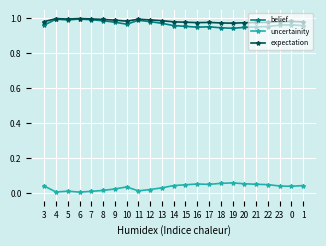

Does the chart display data point markers on the line(s)?

Yes